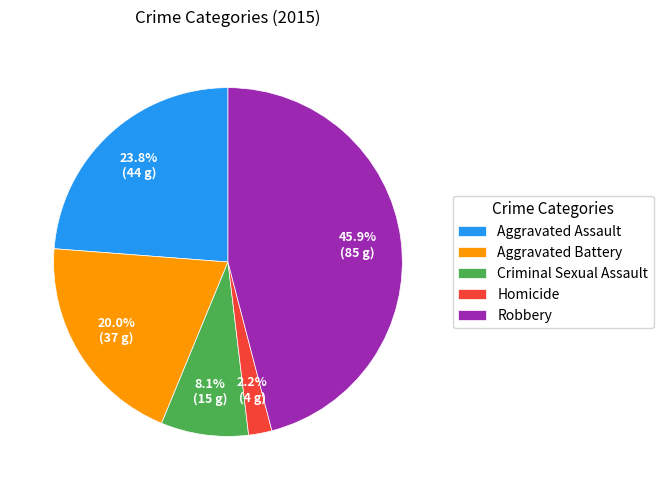

How many segments does this pie chart have?

5